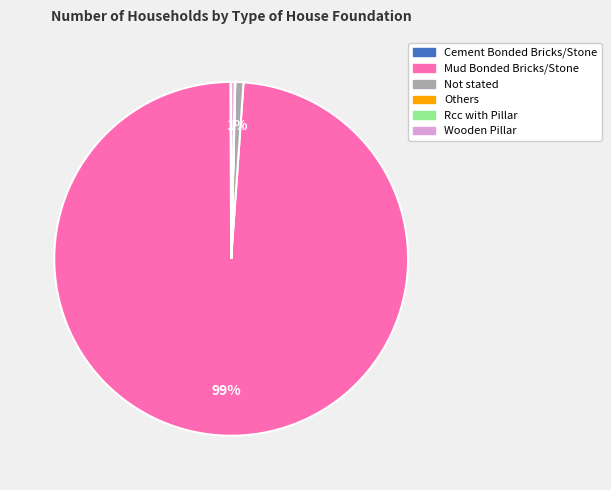

What is the majority slice?

Mud Bonded Bricks/Stone